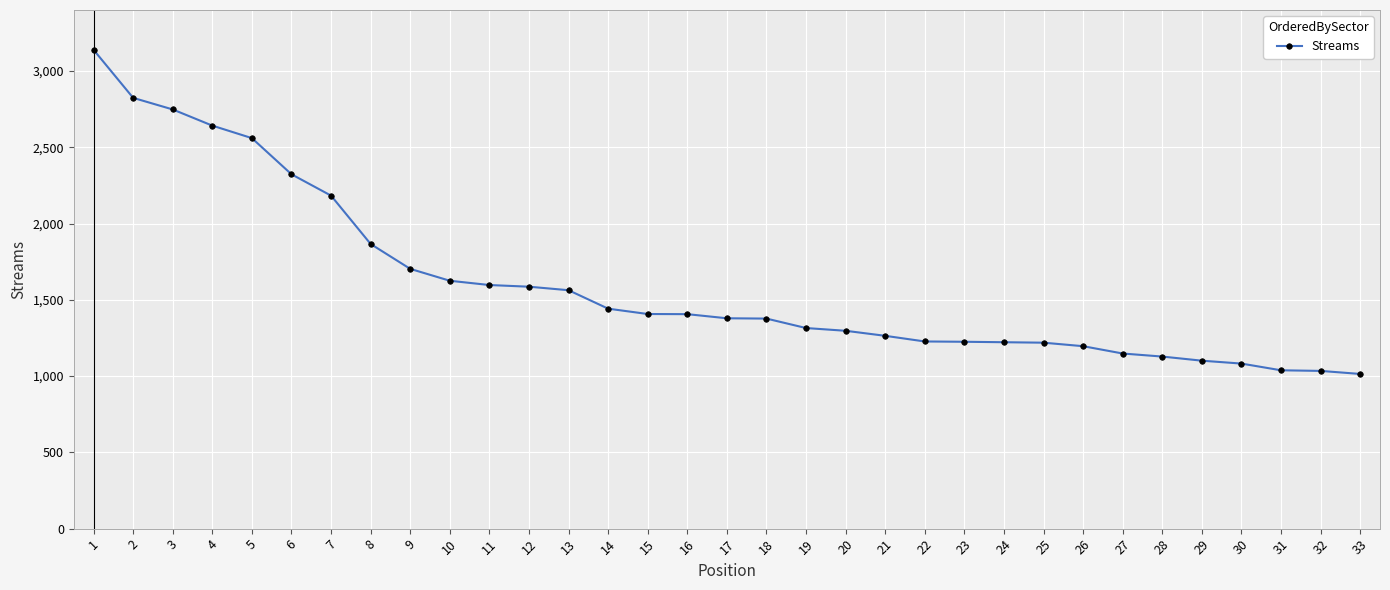

What is the smallest value displayed?

1014